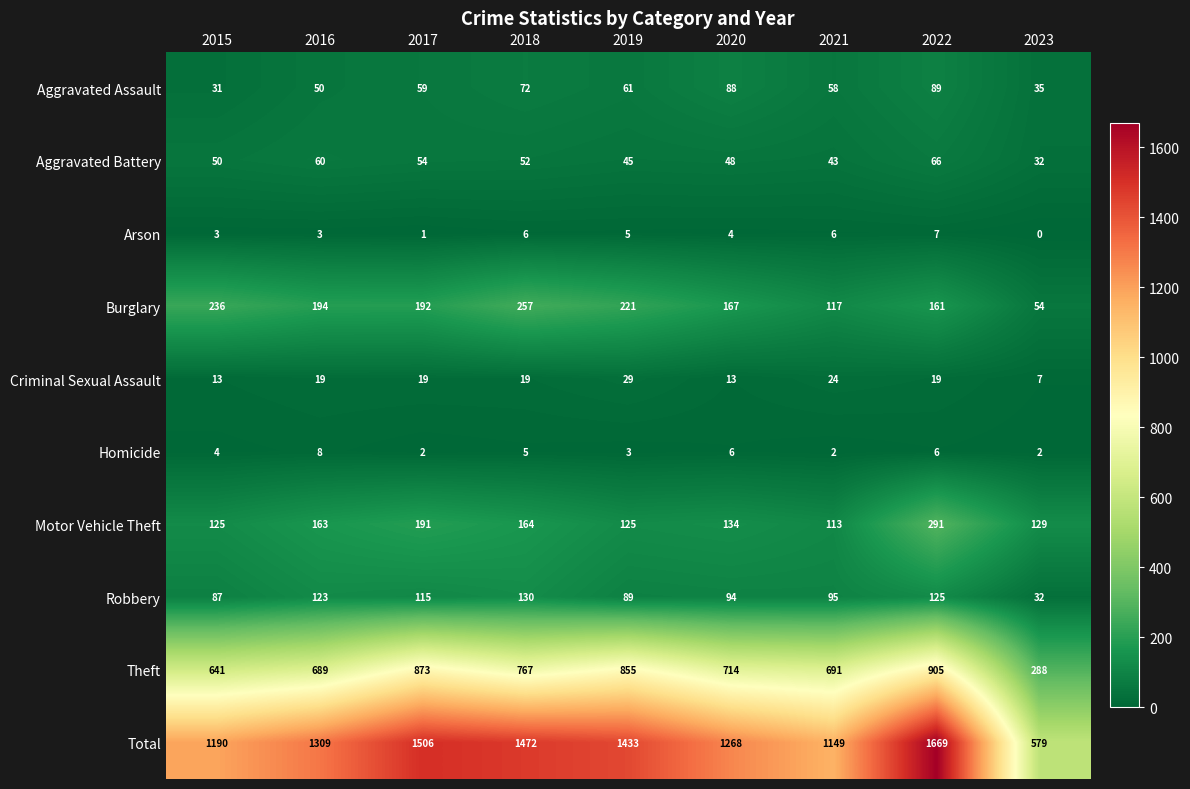

What is the difference between the highest and lowest values at 2017?

1505